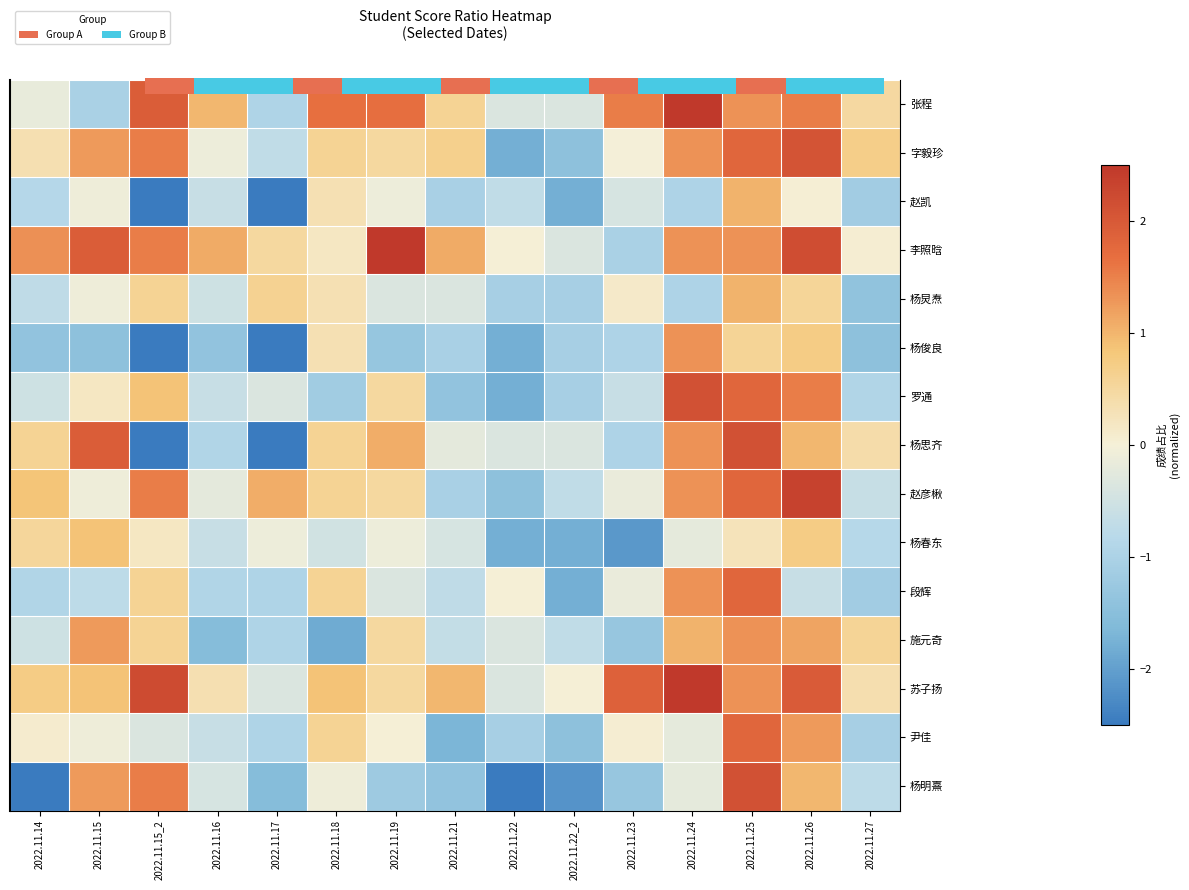

Which series changed the most between 2022.11.14 and 2022.11.16?

杨明熹